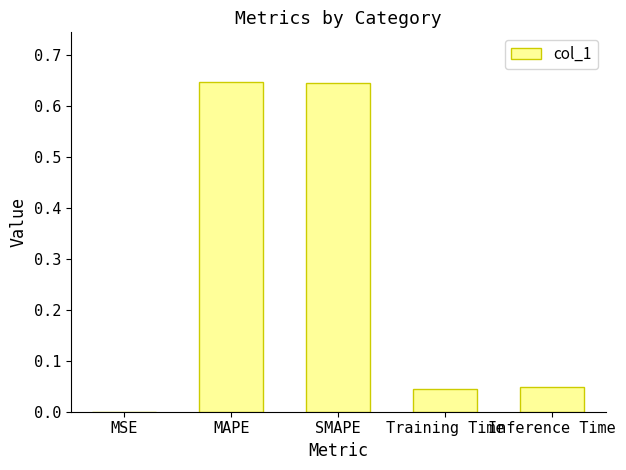

Which has a higher value, Inference Time or MSE?

Inference Time